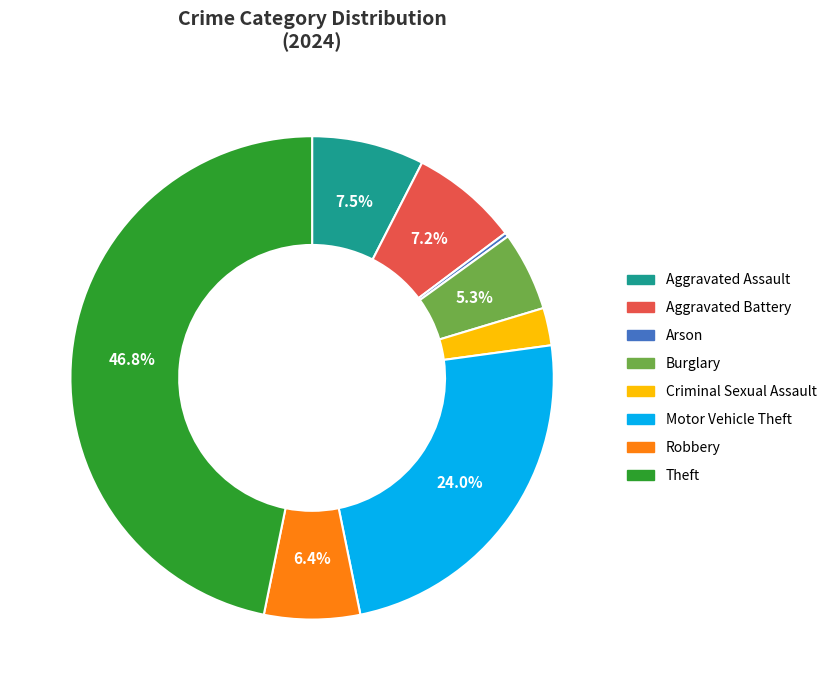

Is there a majority slice in this chart?

No